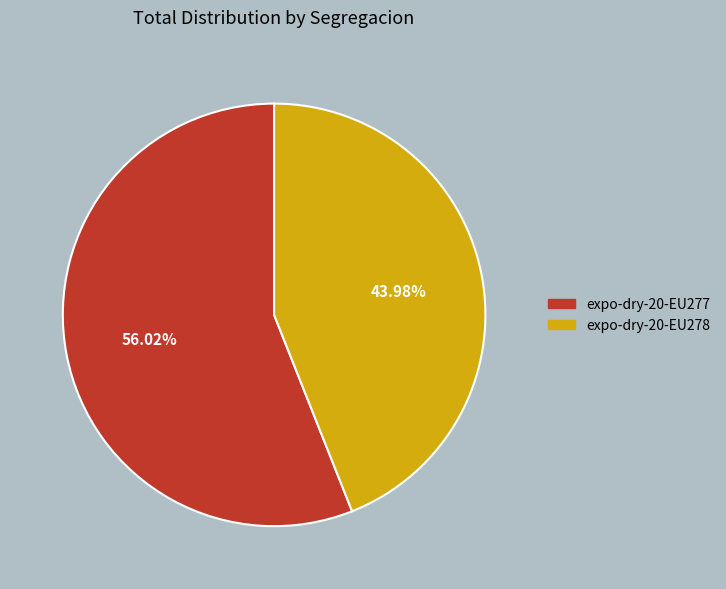

To the nearest percent, what is the difference between the largest and smallest slice percentages?

12%